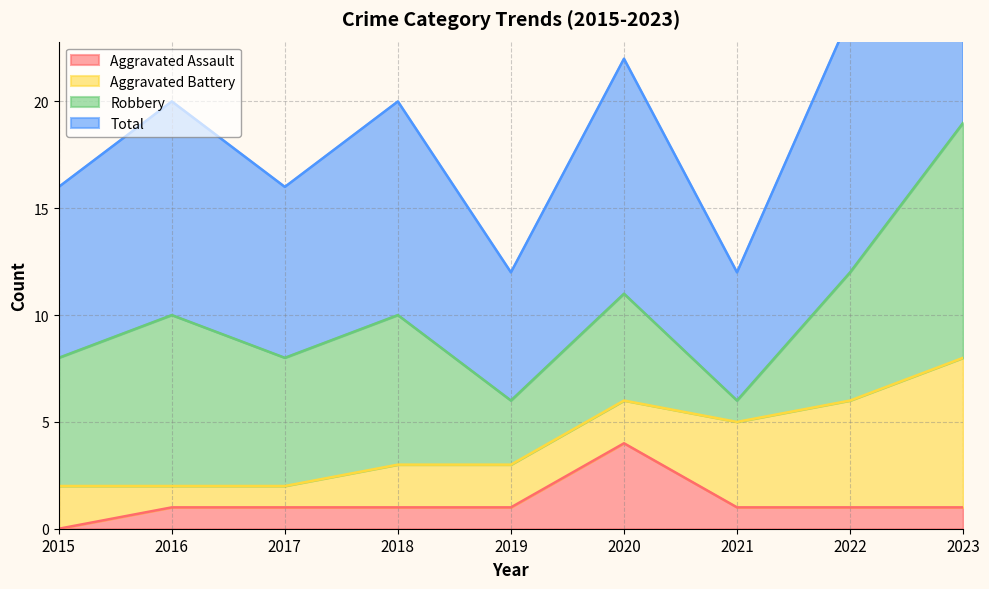

At which label does Aggravated Assault reach its minimum?

2015